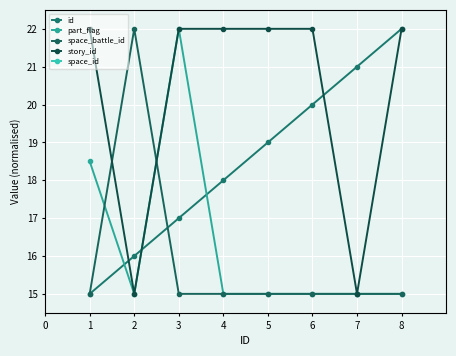

Which has a higher value, 2 or 1?

2